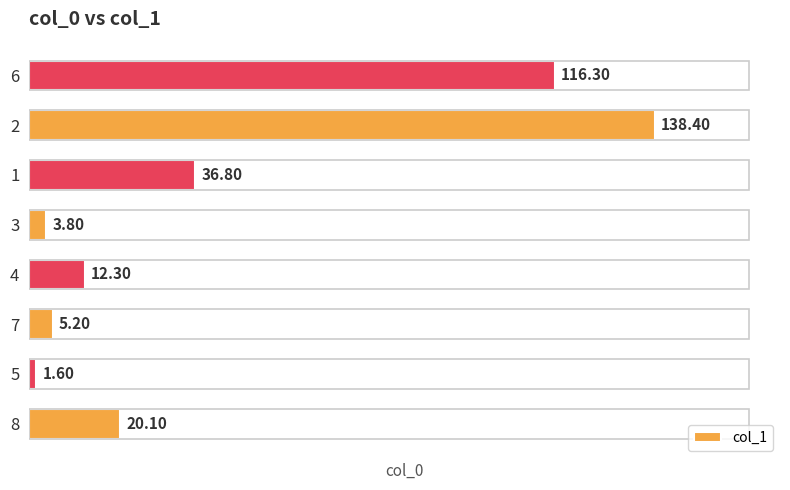

What is the difference between the maximum and second lowest values?

134.6